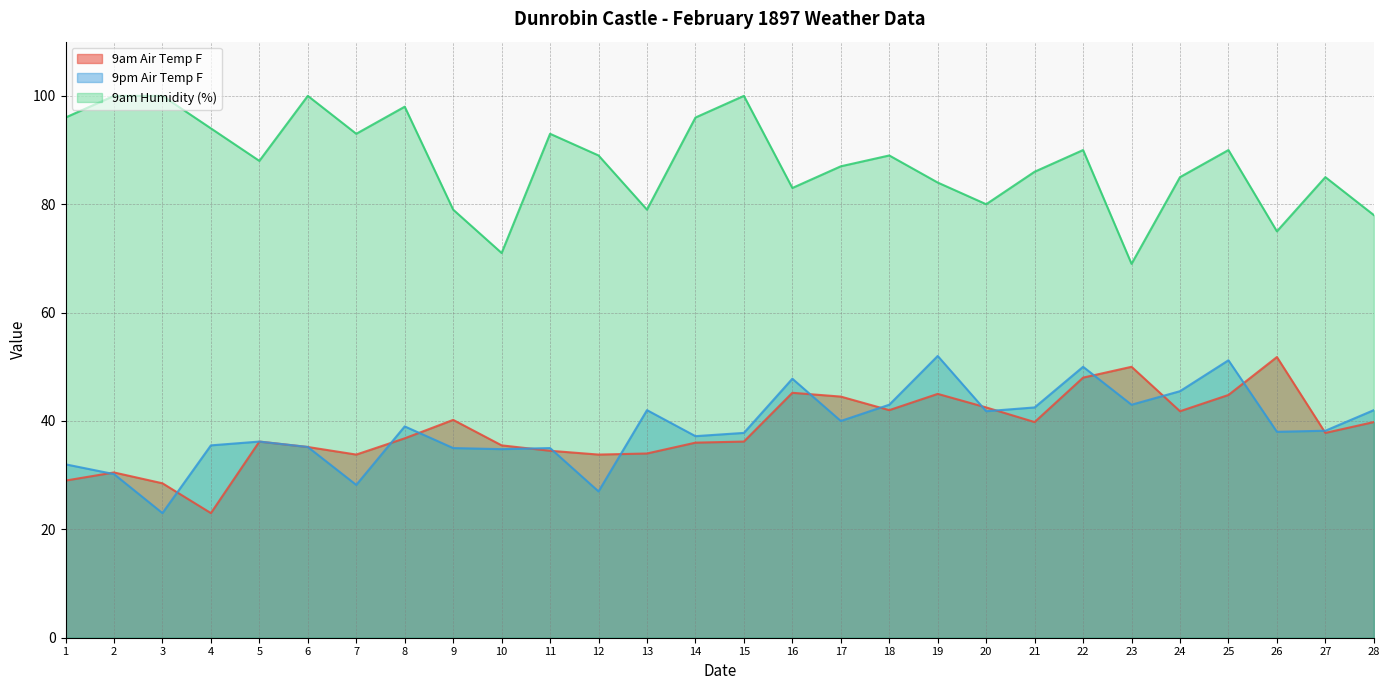

At which label does 9am Humidity reach its minimum?

23